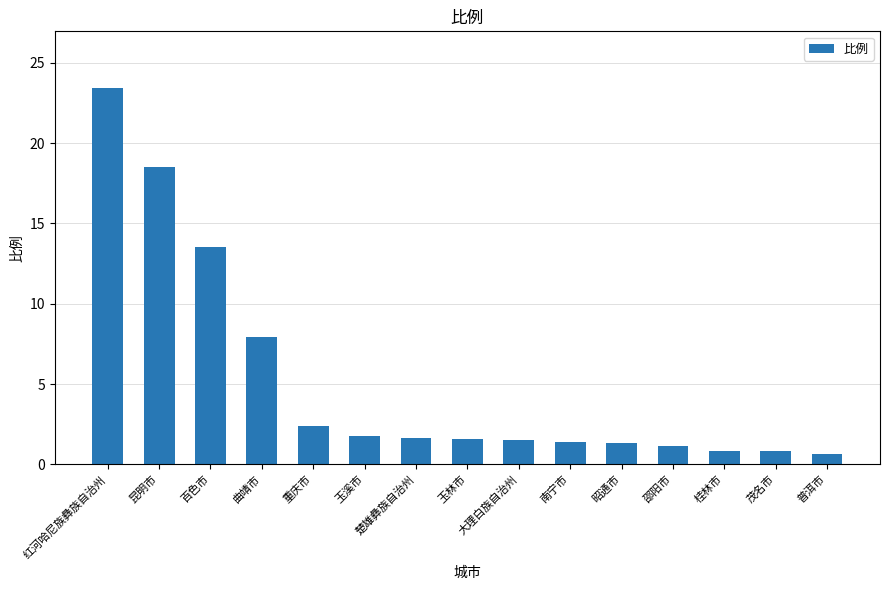

The value at 百色市 is 5.9. True or false?

False